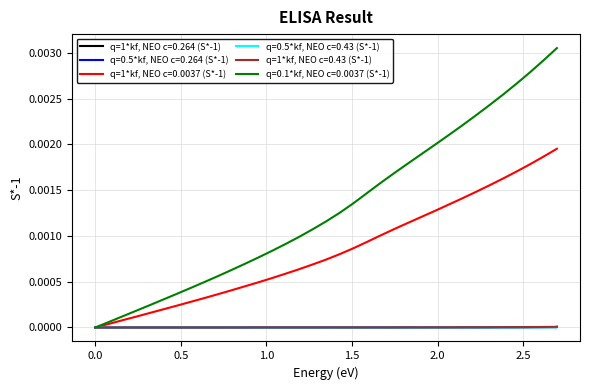

The q=0.1*kf, NEO c=0.0037 (S*-1) series shows 0.0 at 1.744539. True or false?

False